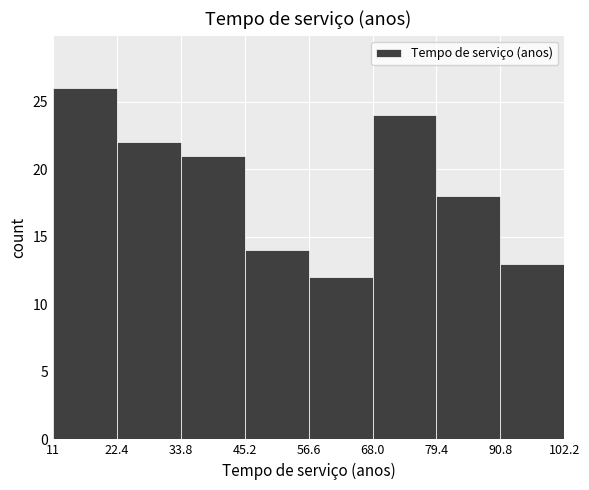

Reading left to right, list every bar in this chart as the range it spans on the x-axis followed by its height. The values are not printed on the chart, so give them approximately, as read against the axis.

11 to 22.4: 26
22.4 to 33.8: 22
33.8 to 45.2: 21
45.2 to 56.6: 14
56.6 to 68.0: 12
68.0 to 79.4: 24
79.4 to 90.8: 18
90.8 to 102.2: 13